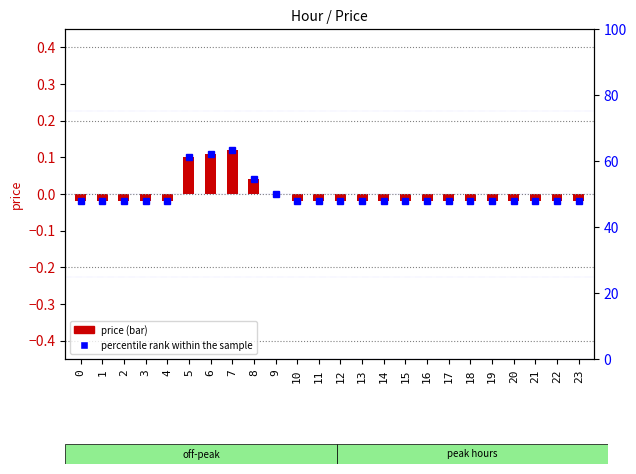

Where is percentile rank within the sample nearest to the value 55?

8